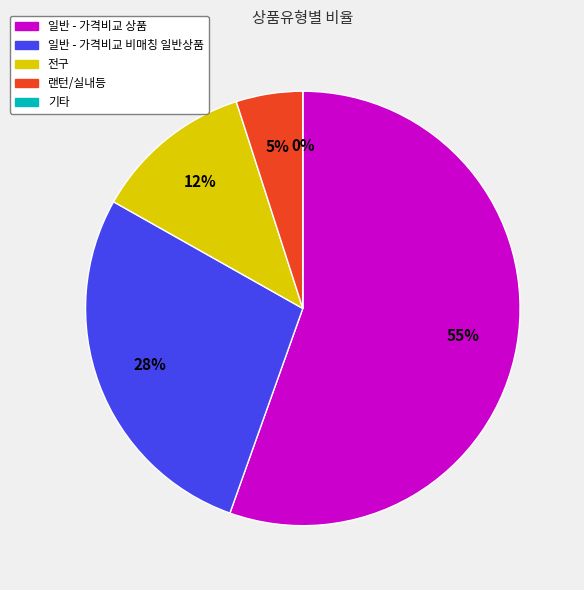

Which slice is the largest?

일반 - 가격비교 상품